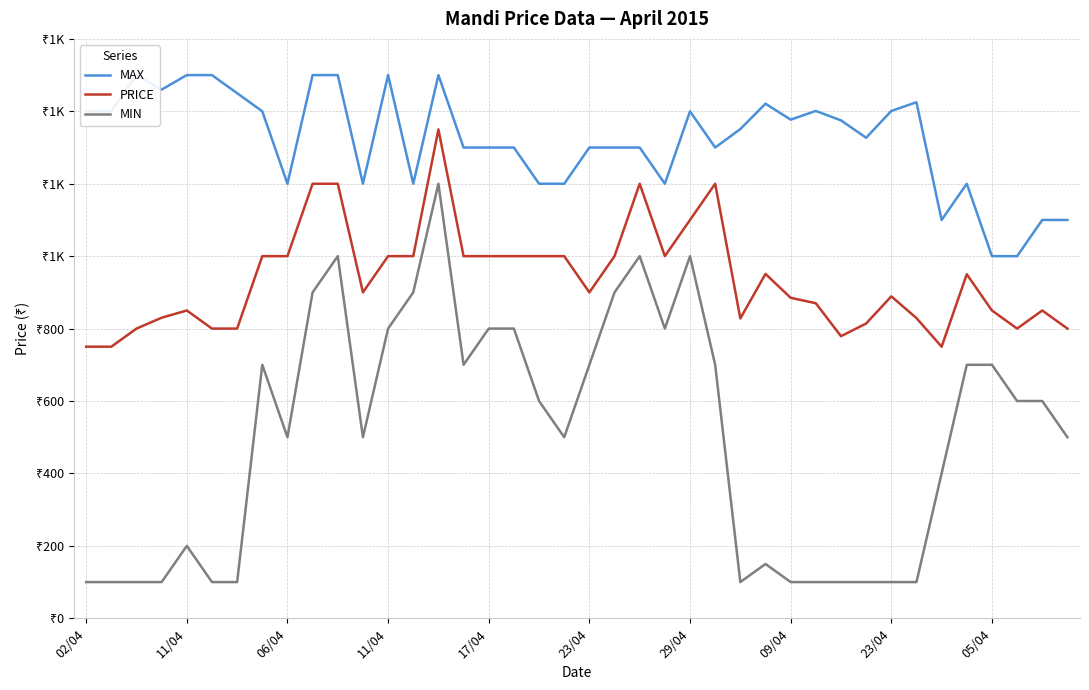

Is it true that MAX equals 354 at 34?

False